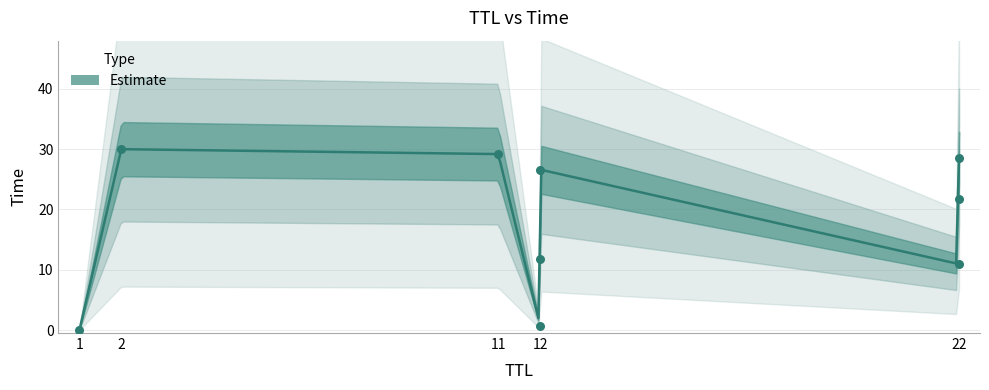

What is the ratio of the value at 22 to the value at 12?

1.8